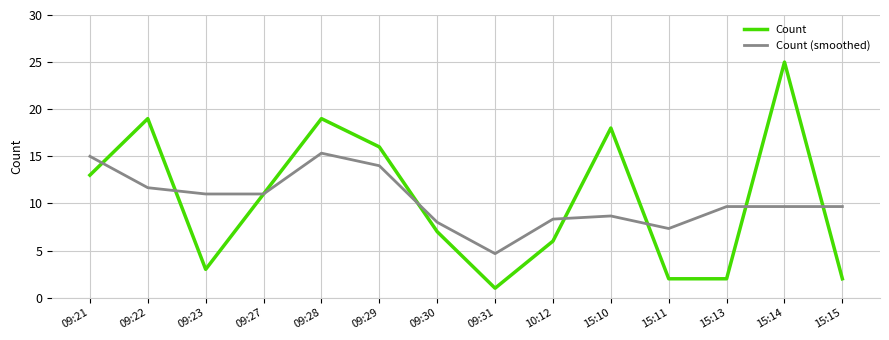

The value of Count at 15:11 is 2.0. True or false?

True